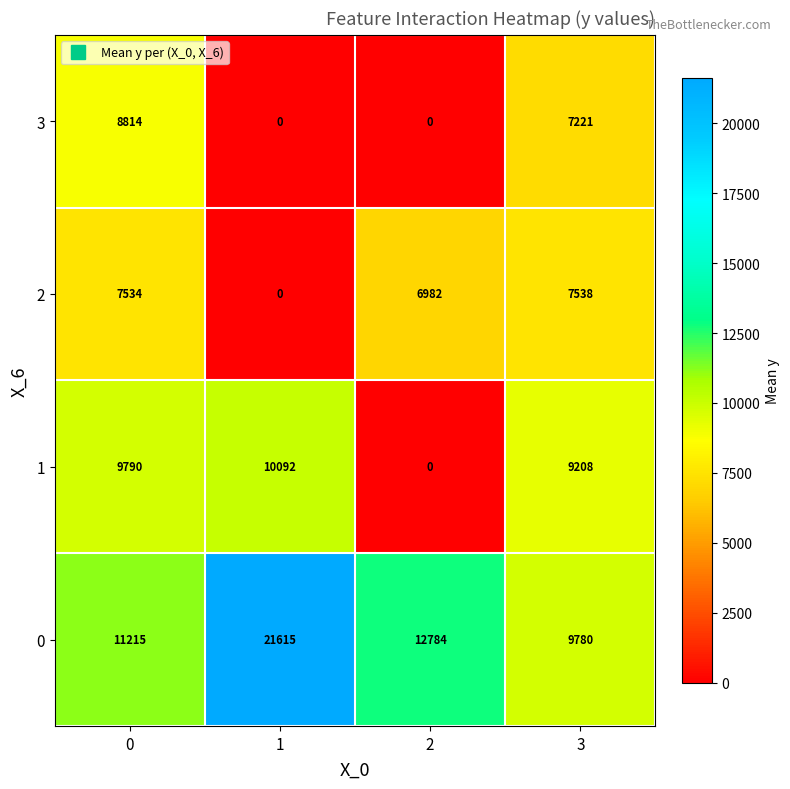

What is the difference between the maximum and minimum values in the 0 series?

11835